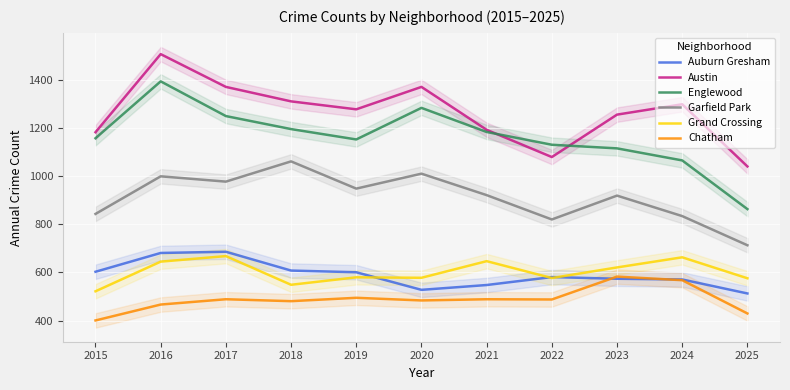

At which category is the sum across all series the highest?

2016